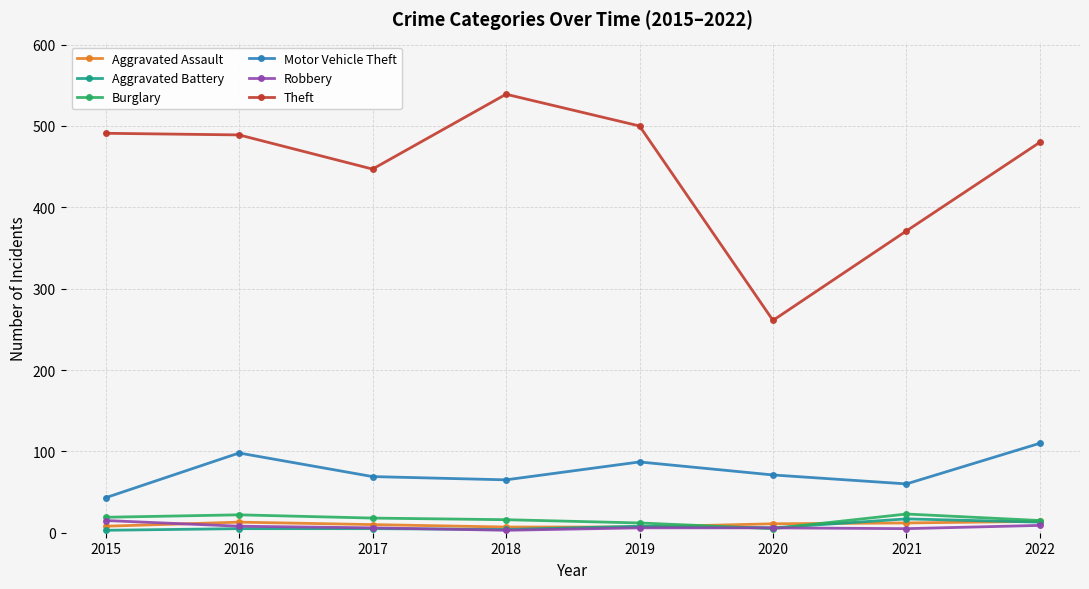

True or false: Theft and Aggravated Battery cross at least once.

False